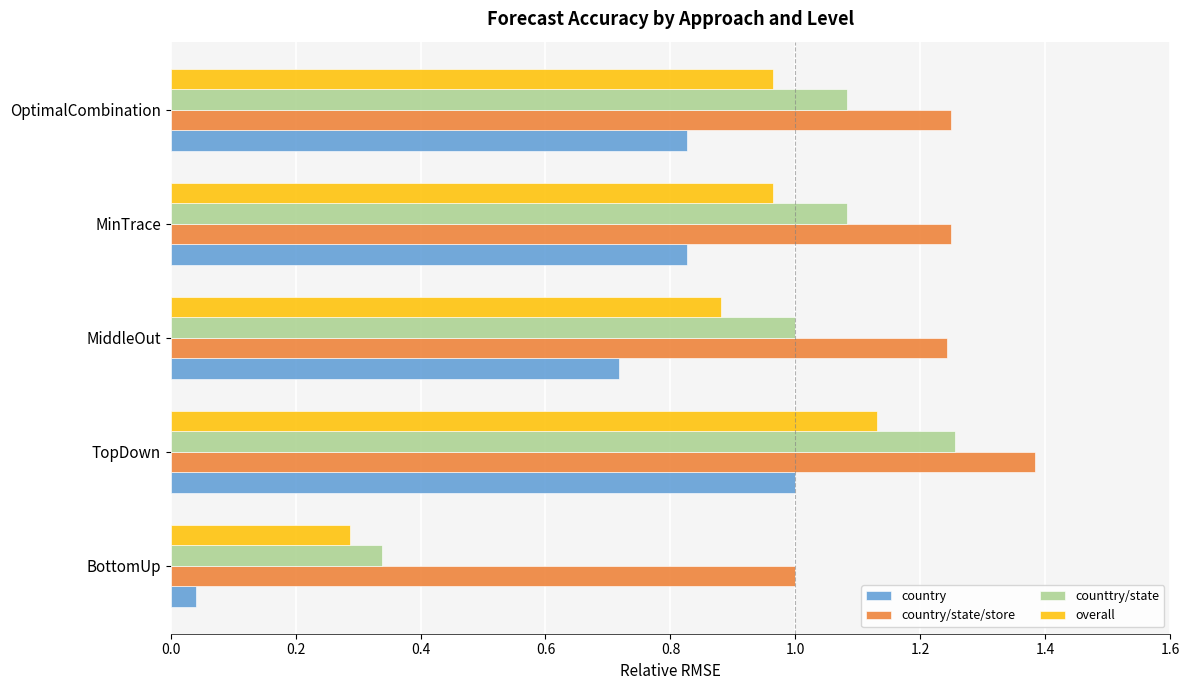

Is it true that counttry/state equals 0.3 at BottomUp?

True